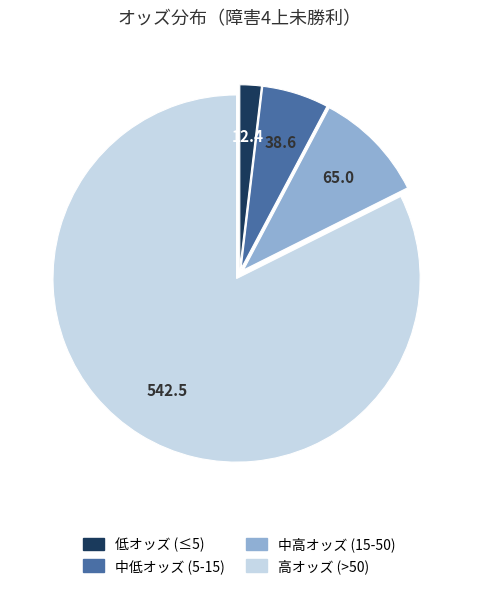

Is it true that 高オッズ (>50) is 82% of the pie?

True